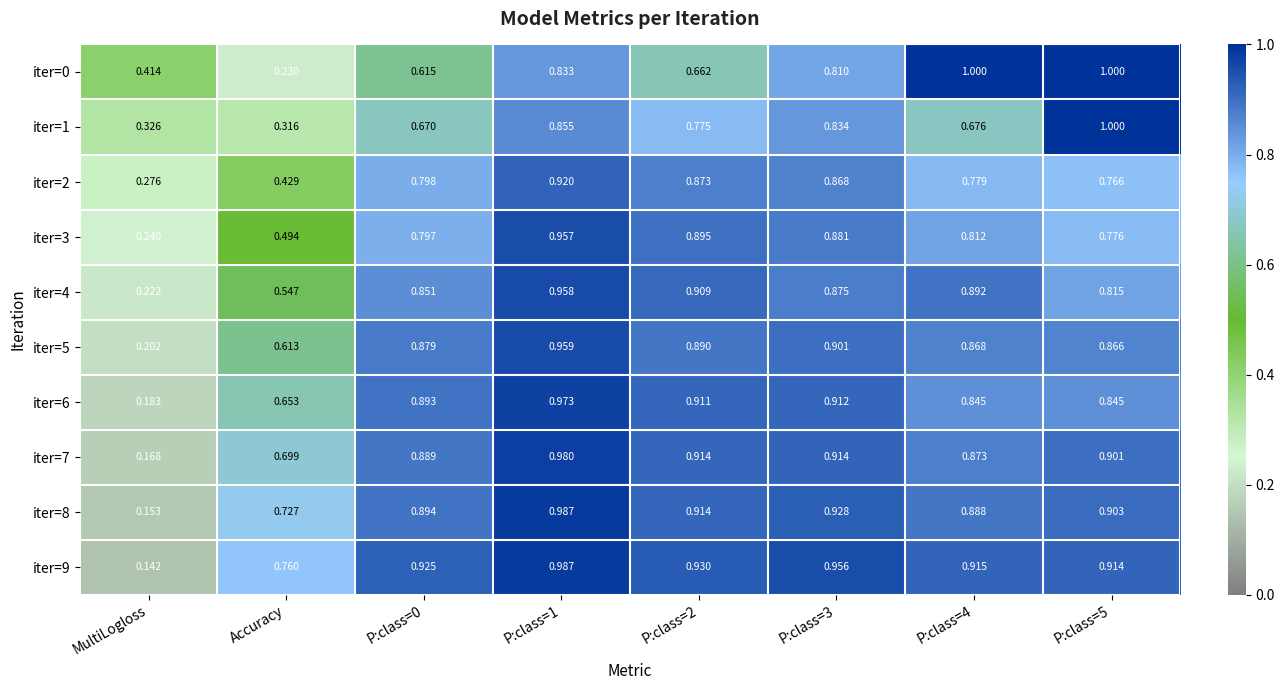

At which label is iter=4 closest to 0?

MultiLogloss